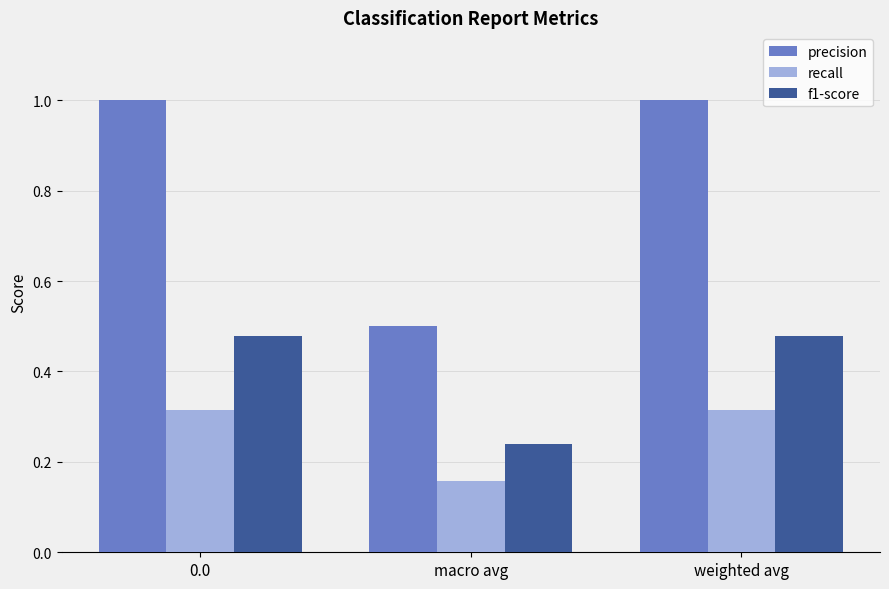

List the series in order of their peak value, highest first.

precision, f1-score, recall